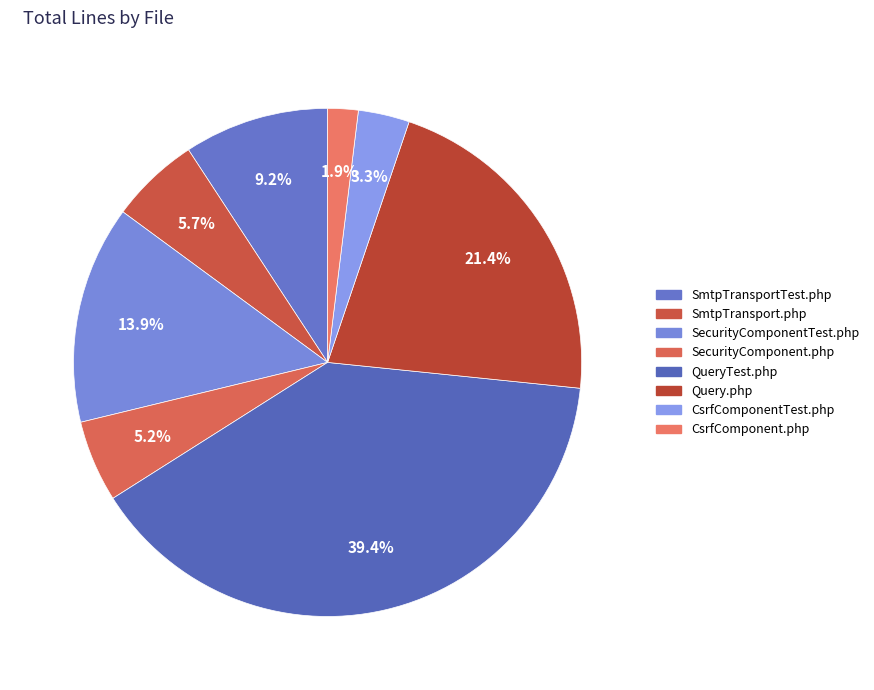

What is the smallest slice in the pie chart?

CsrfComponent.php